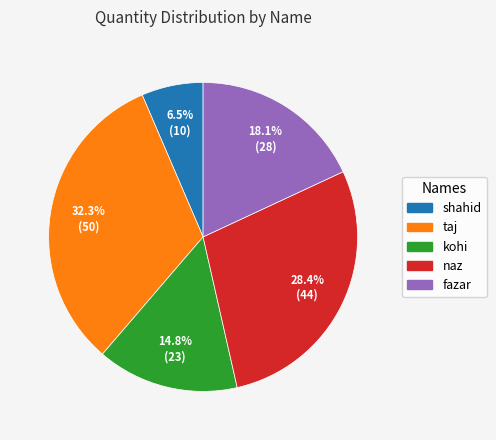

To the nearest percent, what is the combined percentage of shahid and naz?

35%